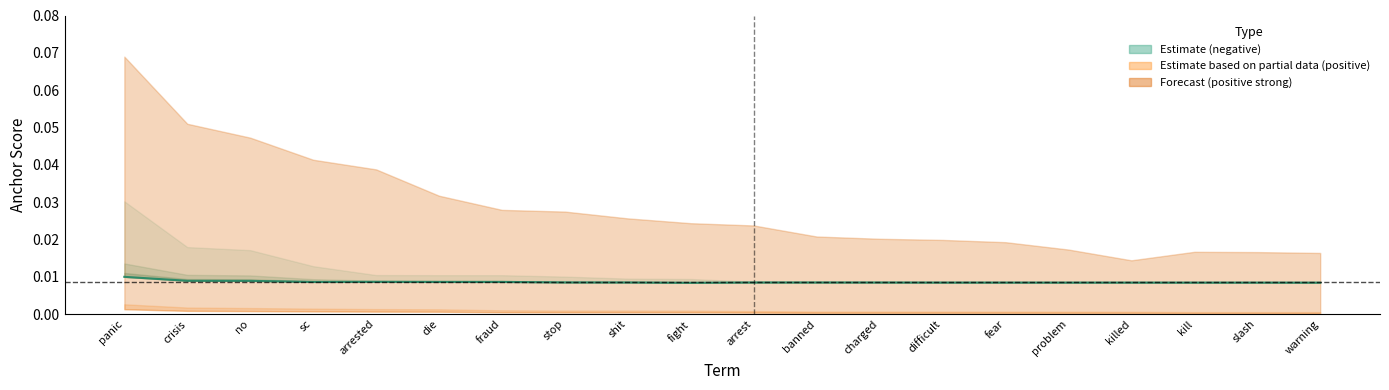

The value at die is 0.0. True or false?

False